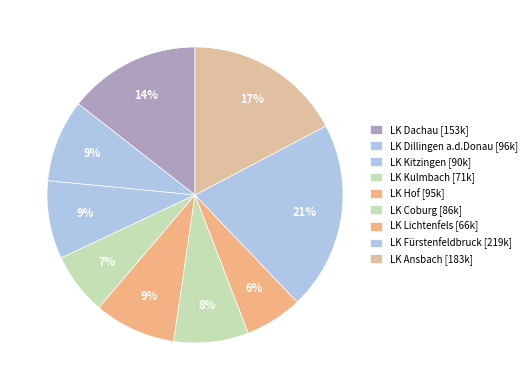

What is the smallest slice in the pie chart?

LK Lichtenfels